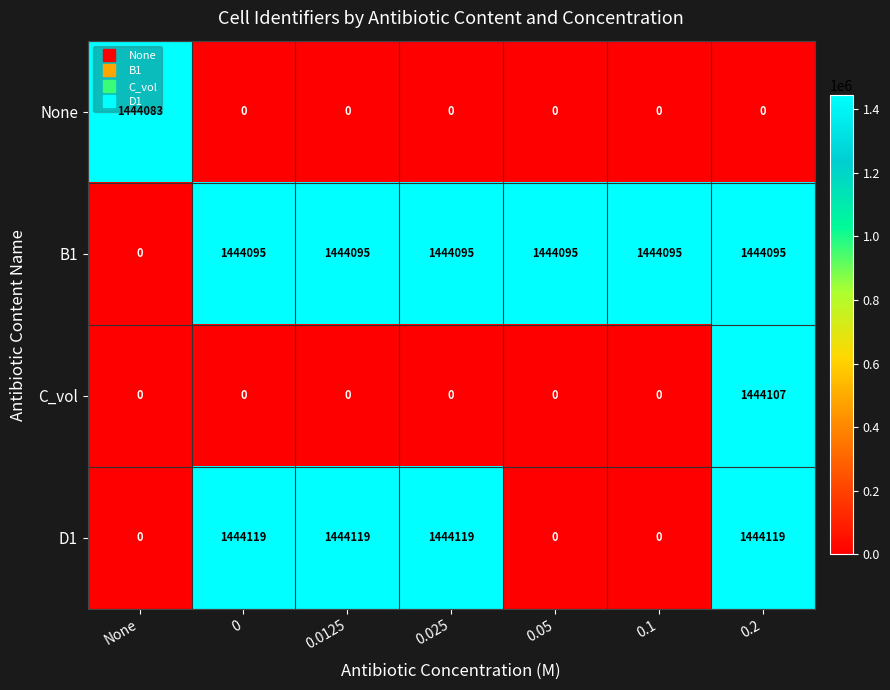

Which series has the widest spread of values?

D1